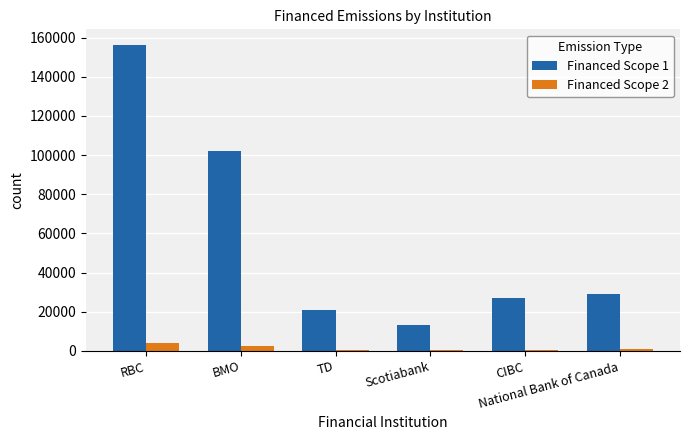

At which category is the sum across all series the highest?

RBC